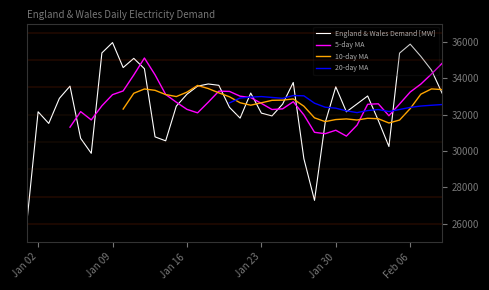

Is this an area chart (filled region under the line)?

No